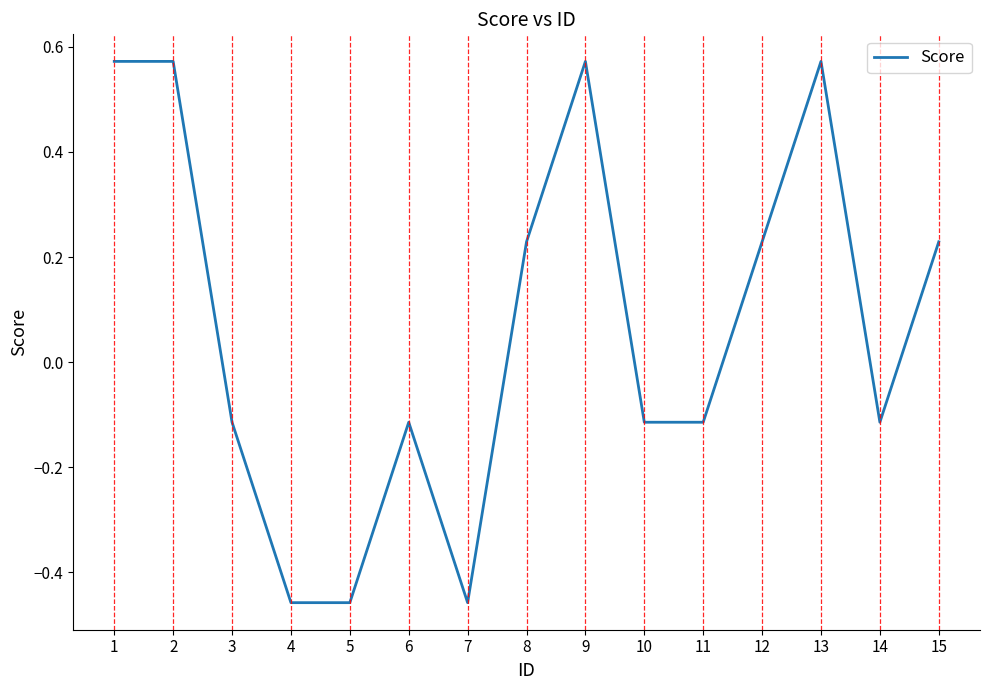

What is the change in value from 1 to 11?

-0.7